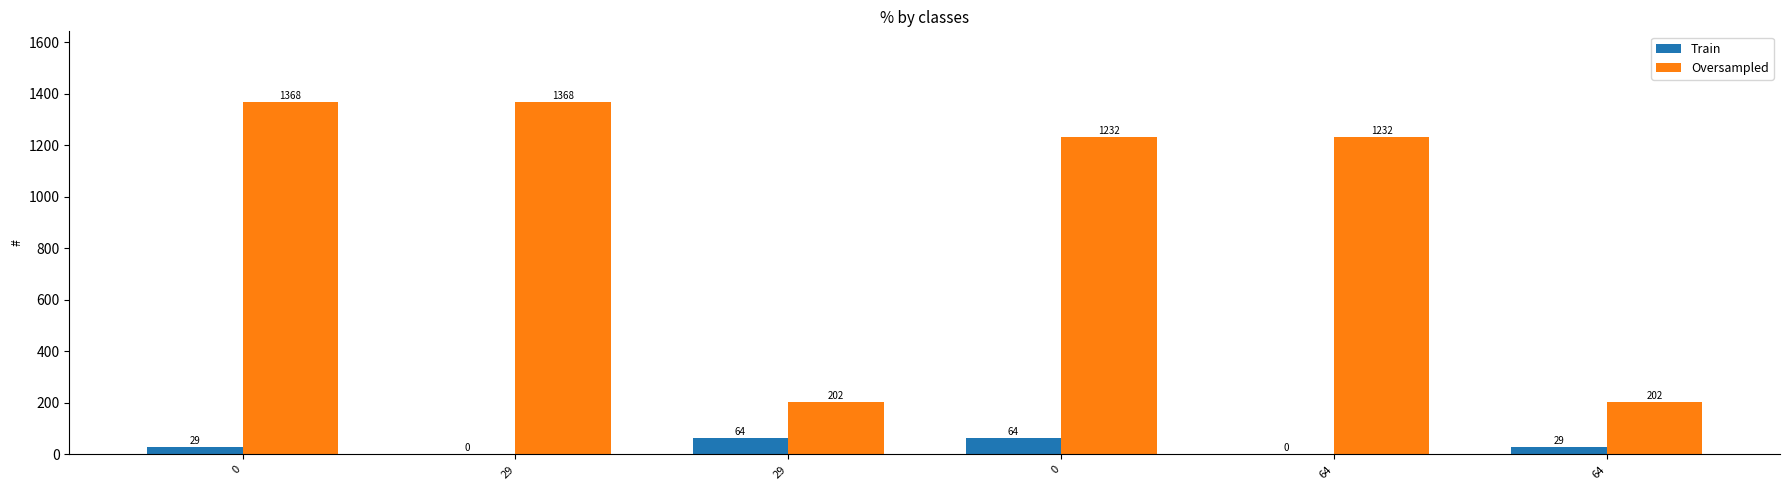

At how many categories does at least one series exceed 182?

6